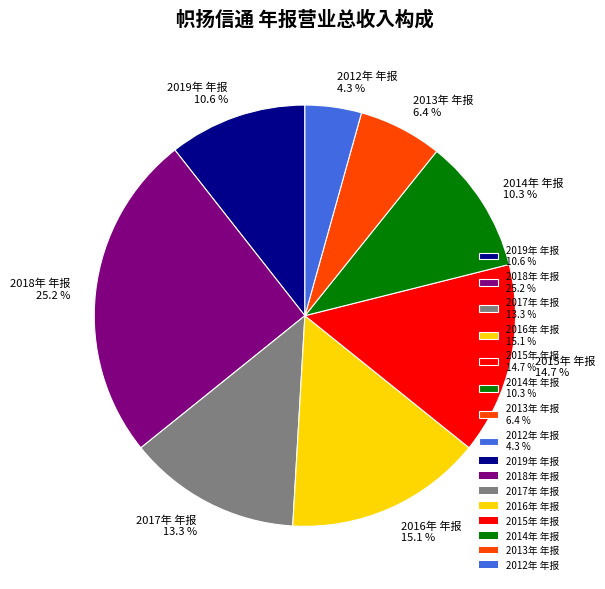

What percentage is the 2018年 年报 slice, to the nearest percent?

25%